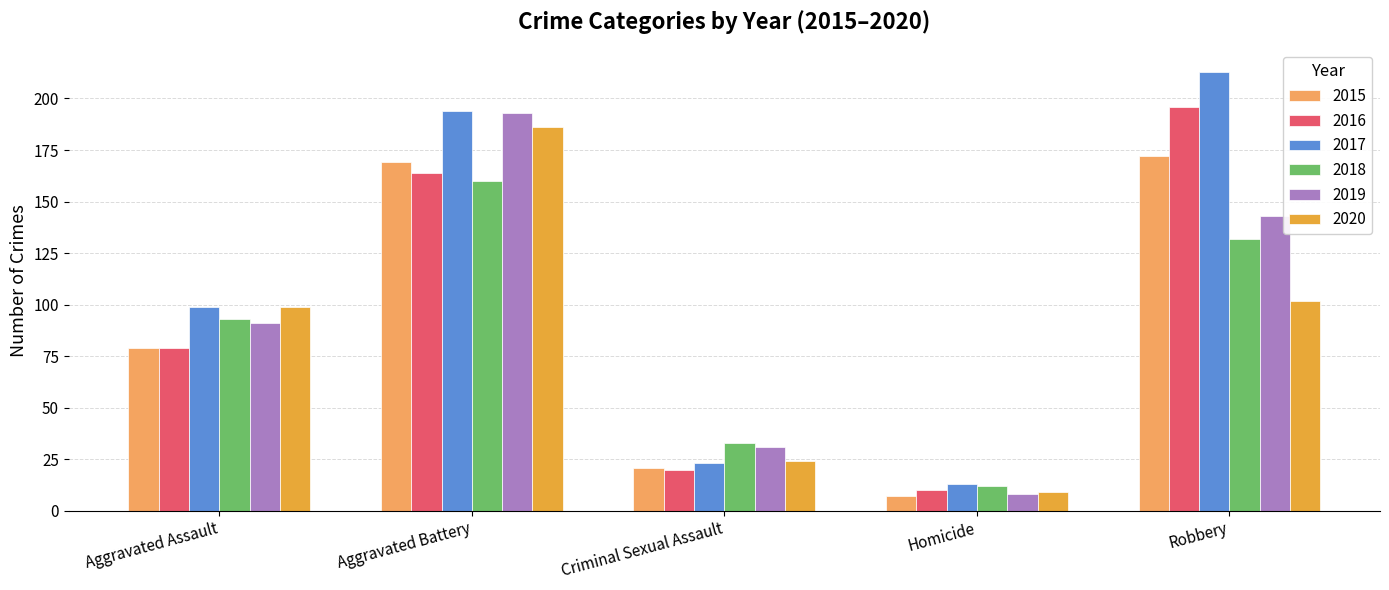

Reading right to left, what are all the values shown in this chart?

2015: Robbery=172	Homicide=7	Criminal Sexual Assault=21	Aggravated Battery=169	Aggravated Assault=79
2016: Robbery=196	Homicide=10	Criminal Sexual Assault=20	Aggravated Battery=164	Aggravated Assault=79
2017: Robbery=213	Homicide=13	Criminal Sexual Assault=23	Aggravated Battery=194	Aggravated Assault=99
2018: Robbery=132	Homicide=12	Criminal Sexual Assault=33	Aggravated Battery=160	Aggravated Assault=93
2019: Robbery=143	Homicide=8	Criminal Sexual Assault=31	Aggravated Battery=193	Aggravated Assault=91
2020: Robbery=102	Homicide=9	Criminal Sexual Assault=24	Aggravated Battery=186	Aggravated Assault=99